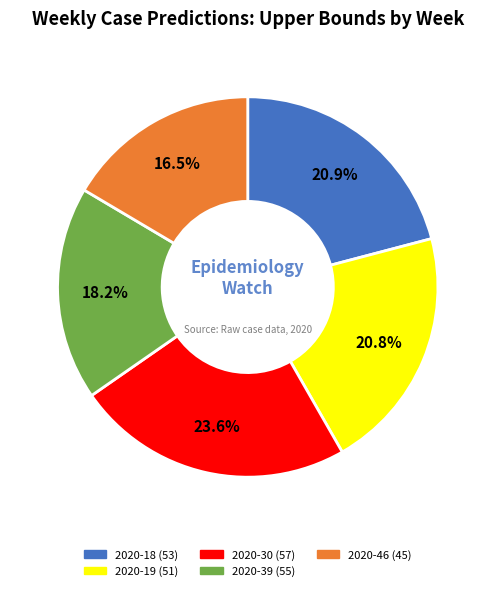

Is it true that 2020-18 (53) is 21% of the pie?

True